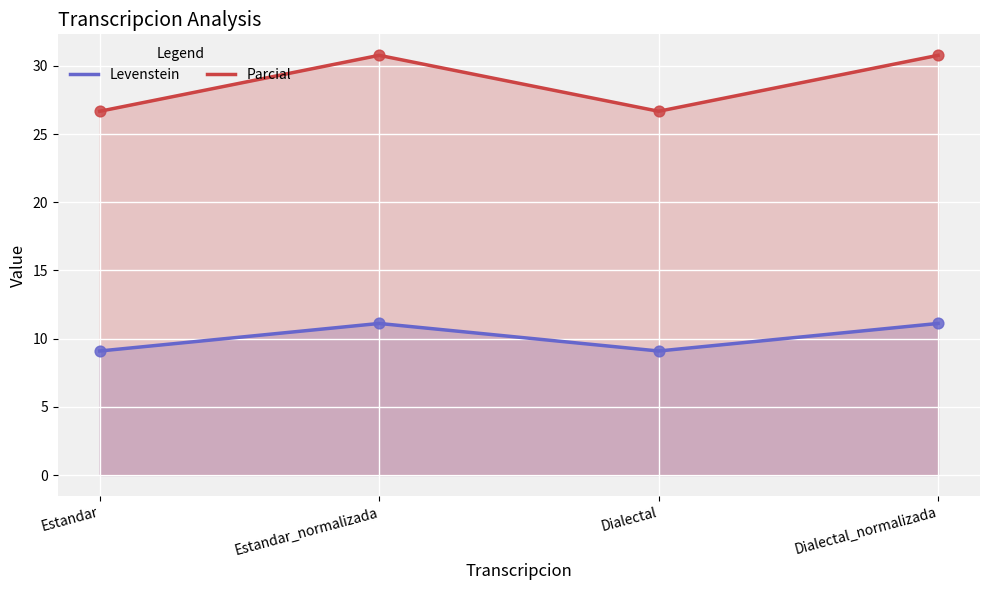

What are all the series names shown in the legend?

Levenstein, Parcial